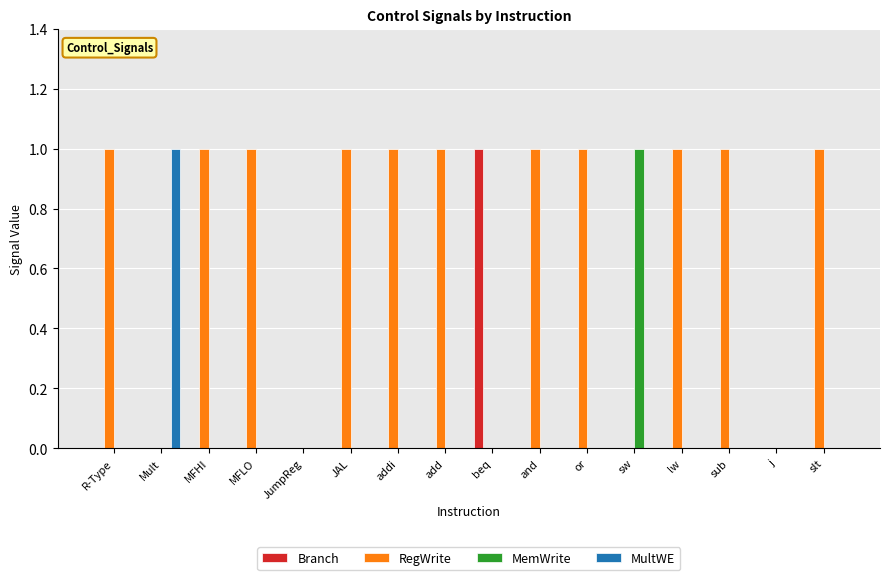

What are all the series names shown in the legend?

Branch, RegWrite, MemWrite, MultWE